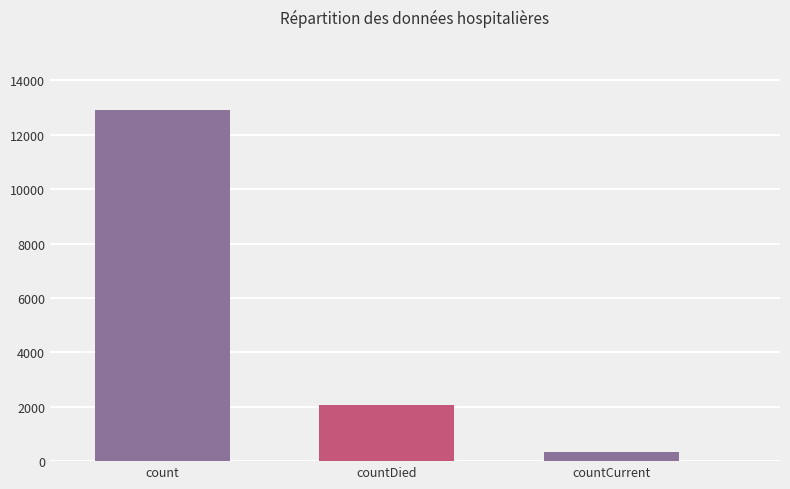

True or false: the data shows 2078 at countDied.

True